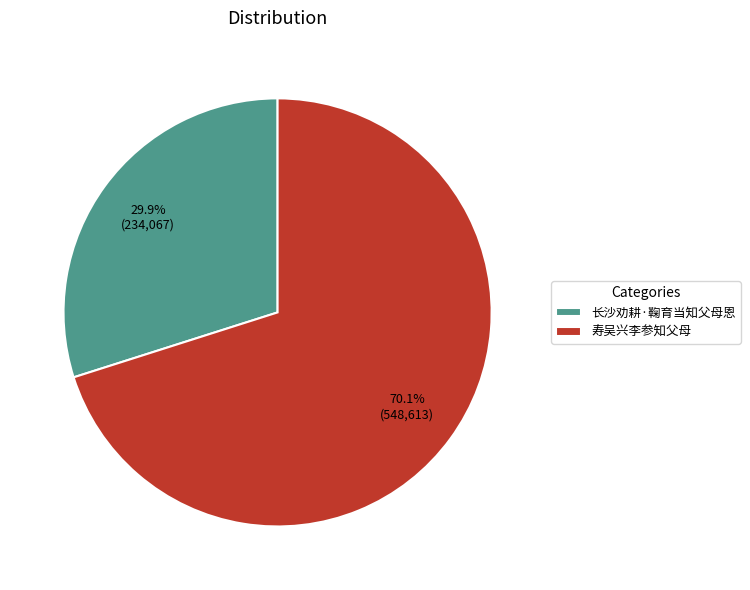

Which category accounts for the majority?

寿吴兴李参知父母